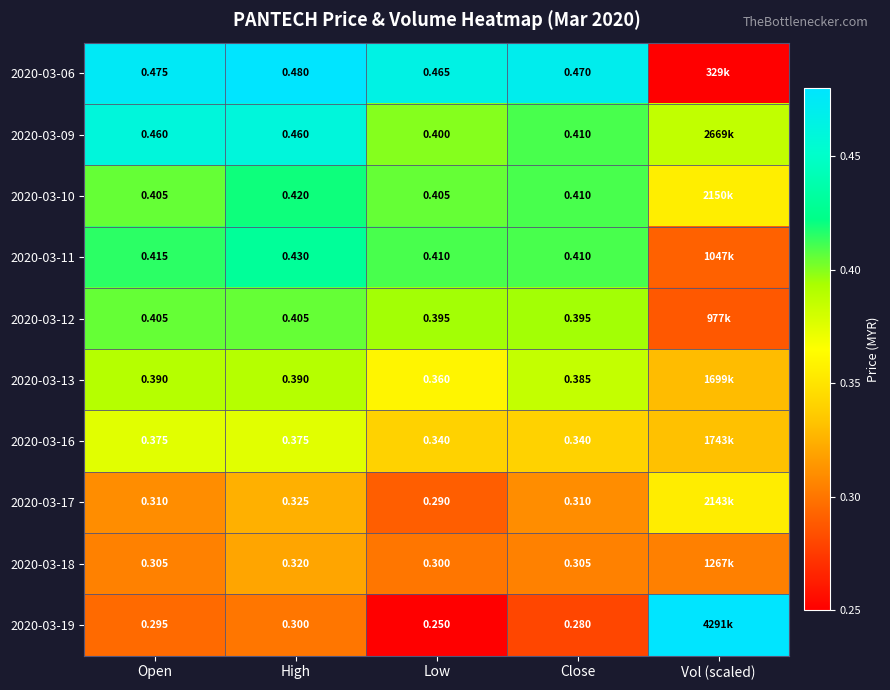

What is the sum of the 2020-03-16 values at Low and High?

0.7